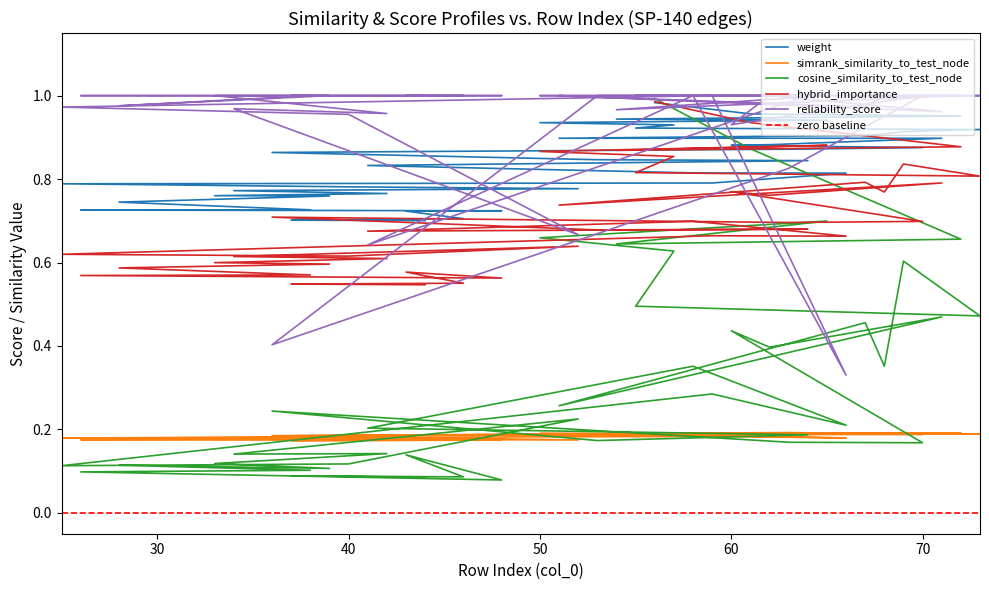

How many interior local valleys does the reliability_score series have?

10